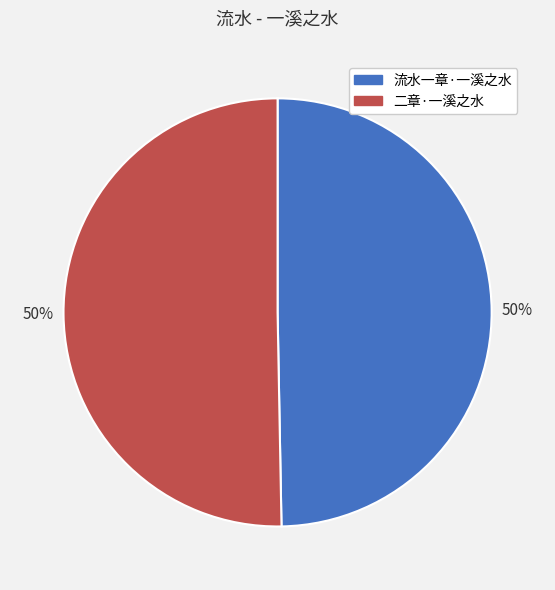

To the nearest percent, what is the combined percentage of 流水一章·一溪之水 and 二章·一溪之水?

100%